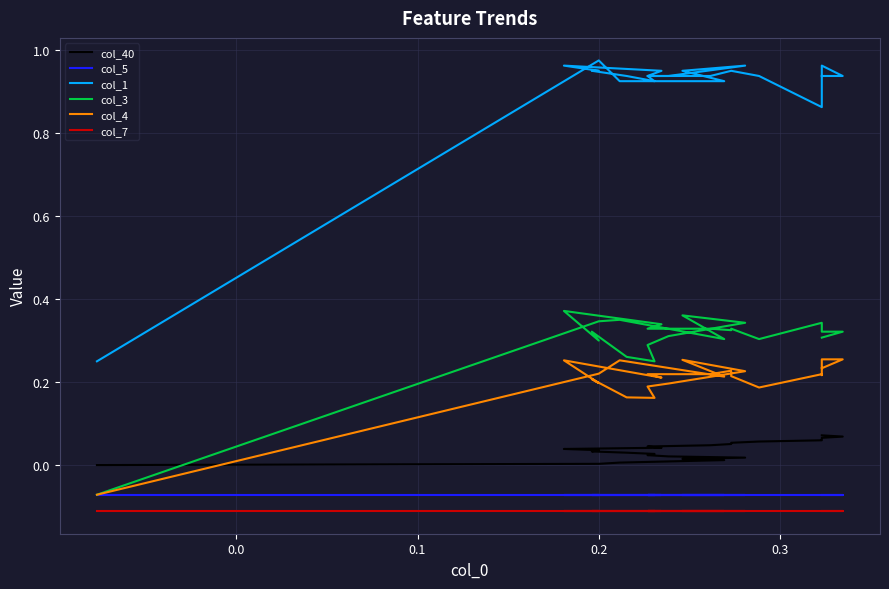

True or false: col_3 has more than 0 interior local peaks.

True